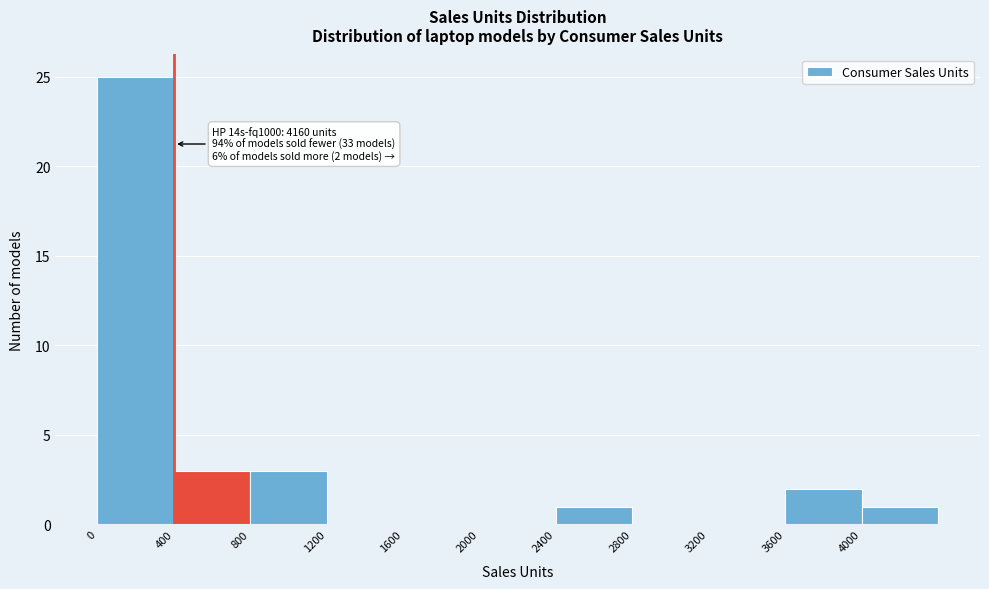

Over which range of the x-axis is the bar tallest?

0 to 400